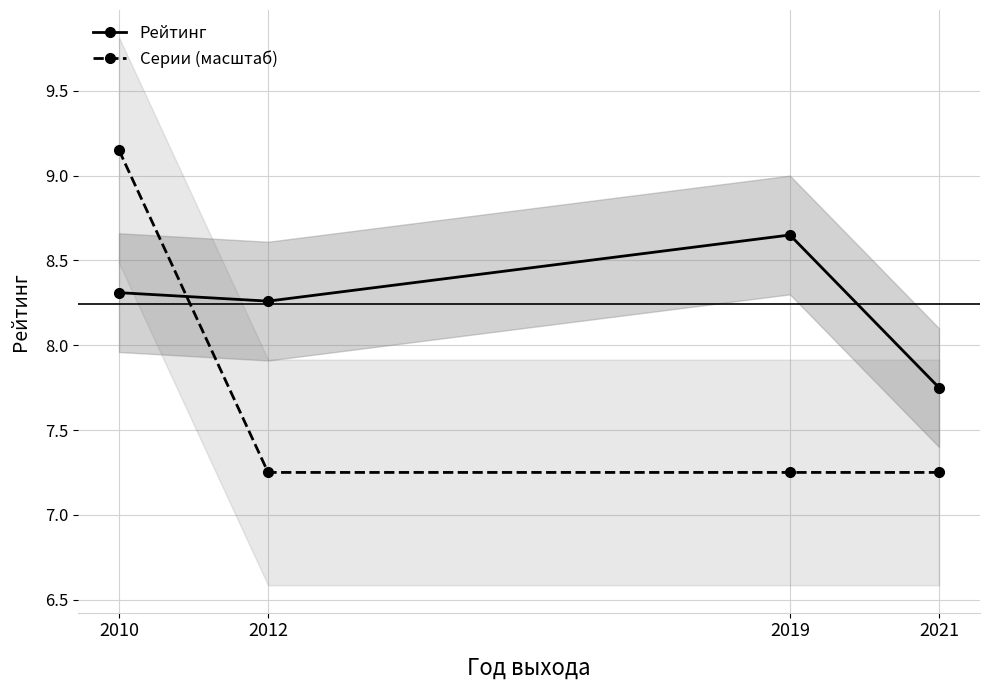

True or false: Серии (масштаб) has more than 2 points higher than both neighbors.

False